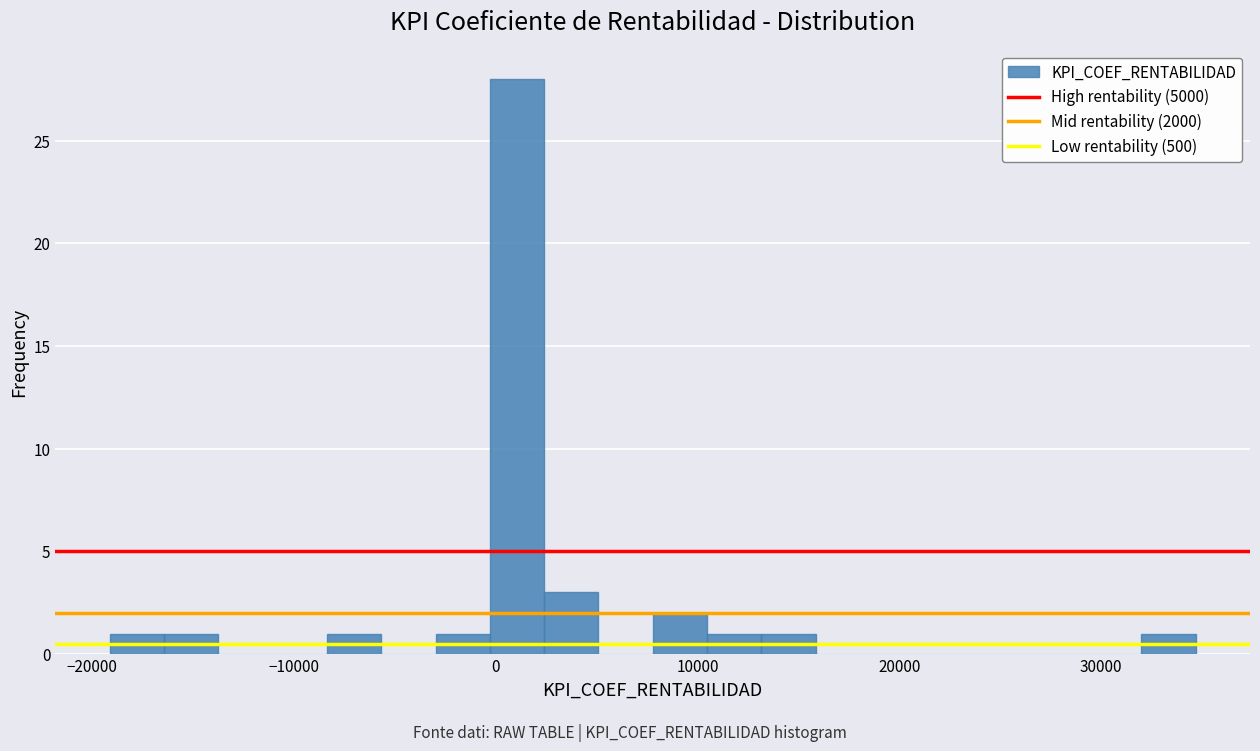

Around what value on the x-axis is the tallest bar? Give the approximate position of its centre, as read against the axis.

1000